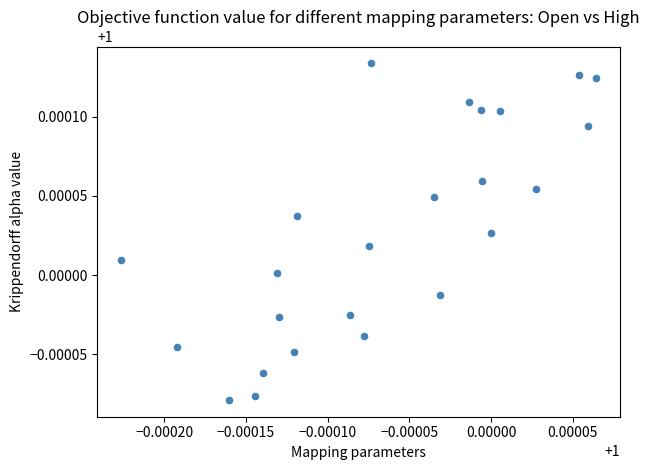

How many points are shown in the scatter plot?

24